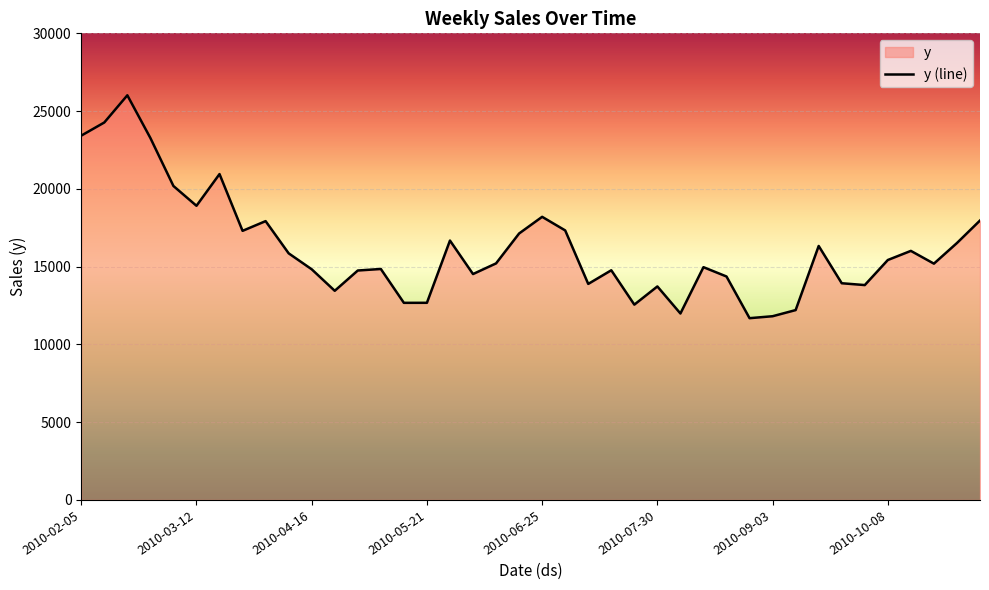

How many values exceed 15208?

20